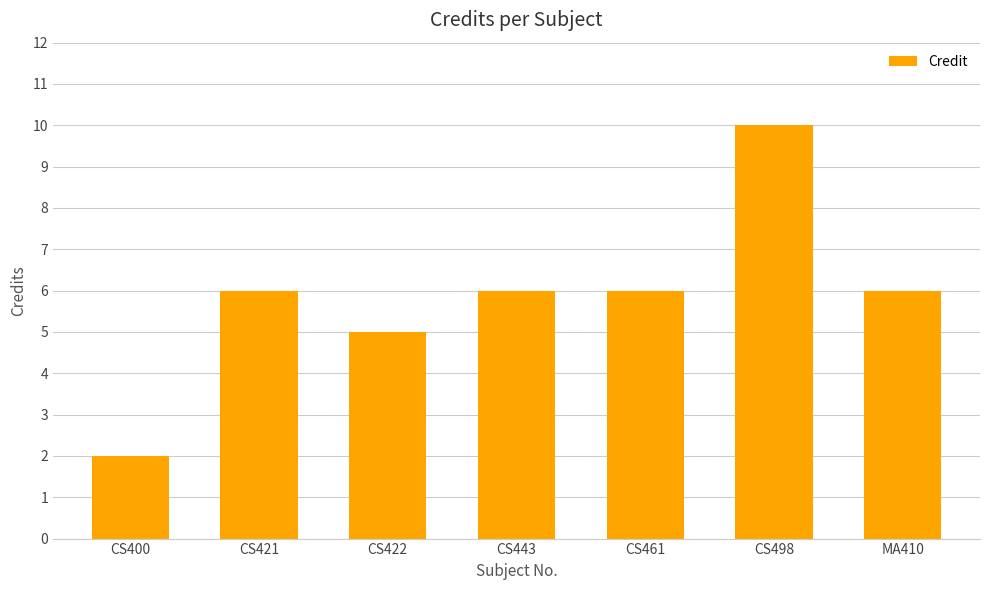

What is the maximum value shown in the chart?

10